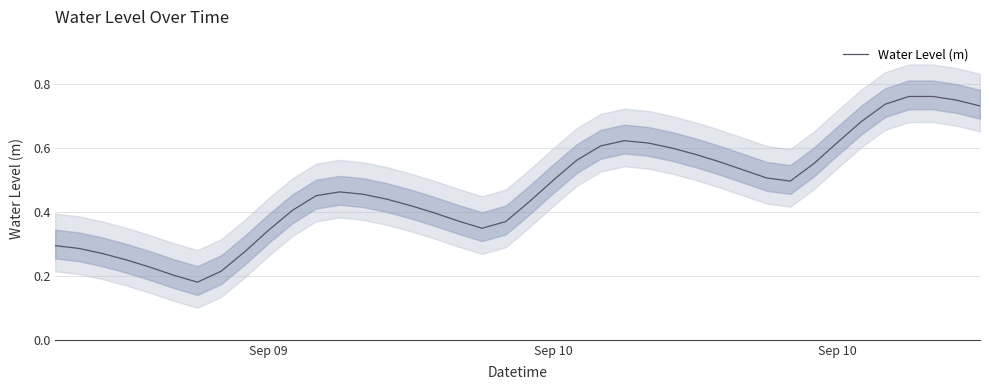

What is the greatest value displayed?

0.8